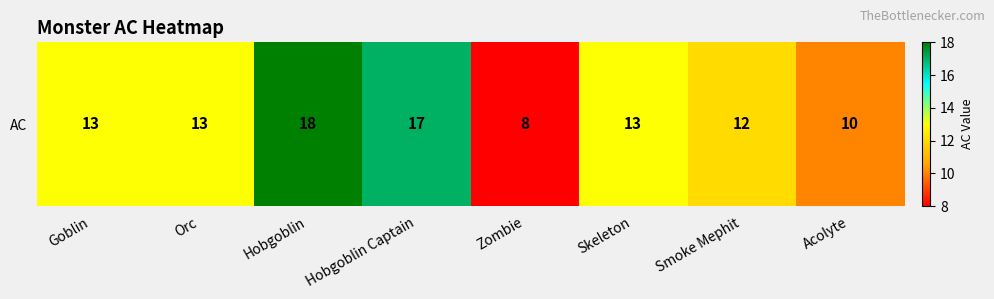

List the labels in order of value, smallest first.

Zombie, Acolyte, Smoke Mephit, Goblin, Orc, Skeleton, Hobgoblin Captain, Hobgoblin